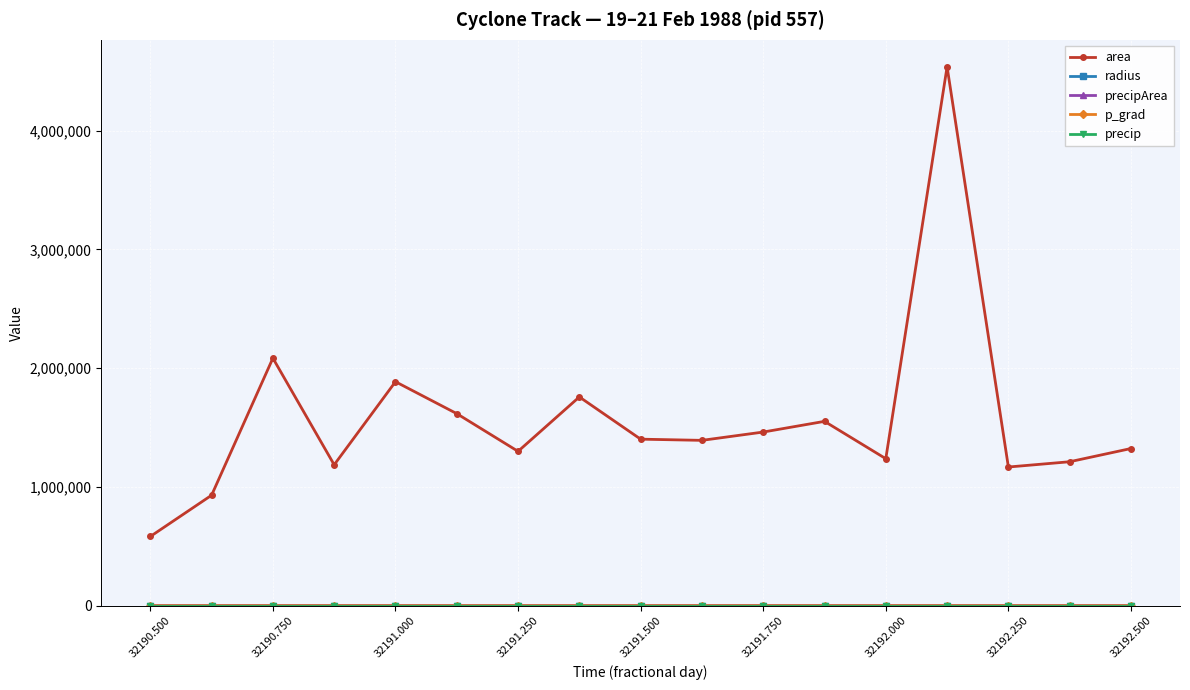

Does the chart display data point markers on the line(s)?

Yes